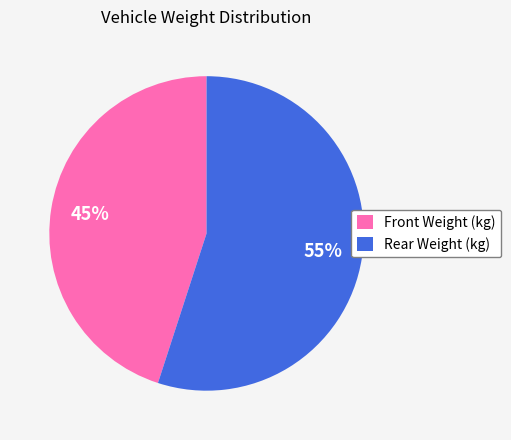

Which slice is the smallest?

Front Weight (kg)